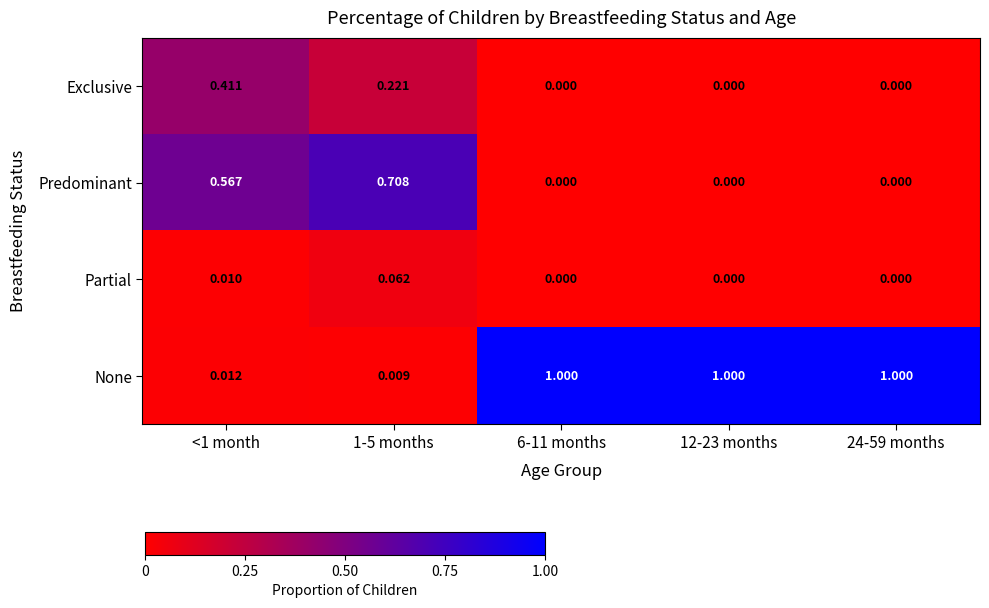

How many values in the Partial series exceed 0?

2